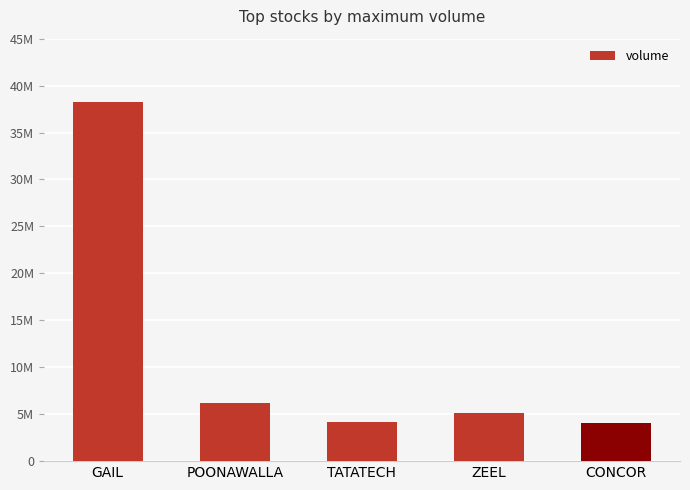

Does the chart contain any negative values?

No